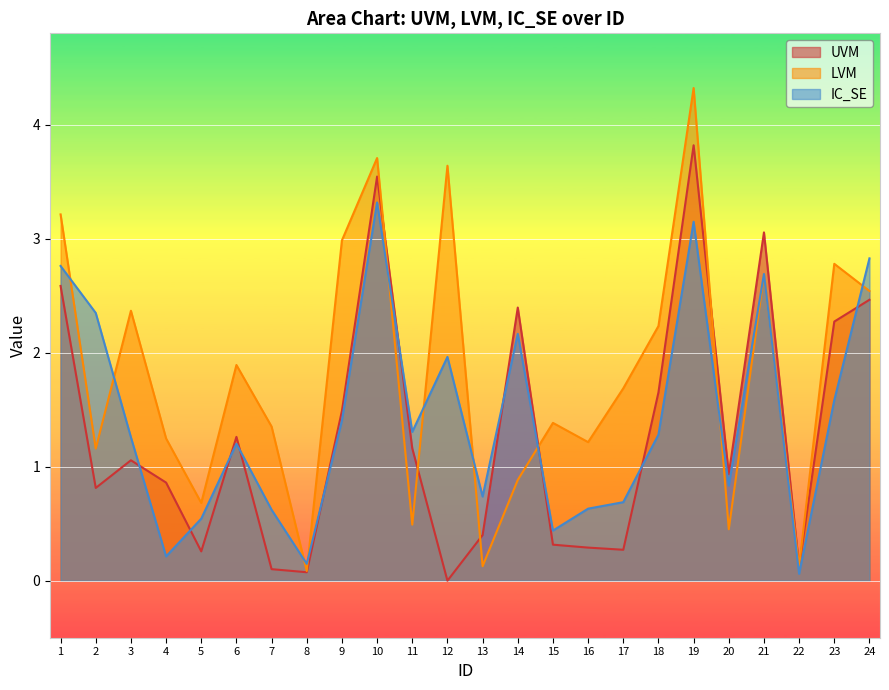

Reading left to right, list all the values displayed in this chart.

UVM: 1=2.6	2=0.8	3=1.1	4=0.9	5=0.3	6=1.3	7=0.1	8=0.1	9=1.5	10=3.5	11=1.2	12=0.0	13=0.4	14=2.4	15=0.3	16=0.3	17=0.3	18=1.7	19=3.8	20=0.9	21=3.1	22=0.1	23=2.3	24=2.5
LVM: 1=3.2	2=1.2	3=2.4	4=1.2	5=0.7	6=1.9	7=1.4	8=0.1	9=3.0	10=3.7	11=0.5	12=3.6	13=0.1	14=0.9	15=1.4	16=1.2	17=1.7	18=2.2	19=4.3	20=0.5	21=2.7	22=0.1	23=2.8	24=2.5
IC_SE: 1=2.8	2=2.3	3=1.3	4=0.2	5=0.5	6=1.2	7=0.6	8=0.1	9=1.4	10=3.3	11=1.3	12=2.0	13=0.7	14=2.2	15=0.4	16=0.6	17=0.7	18=1.3	19=3.1	20=0.8	21=2.7	22=0.1	23=1.6	24=2.8